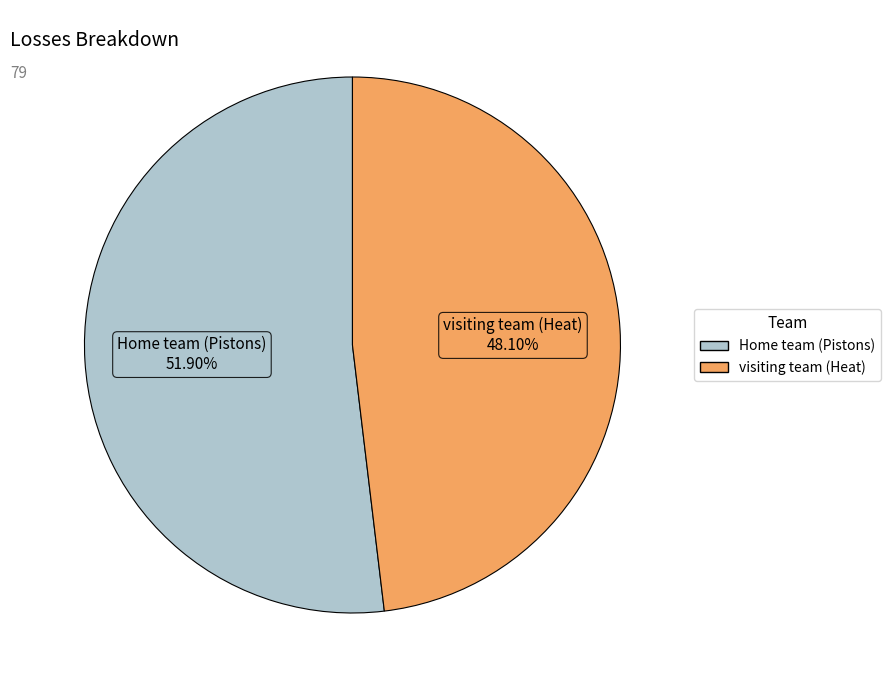

Which slice represents more than half of the pie?

Home team (Pistons)